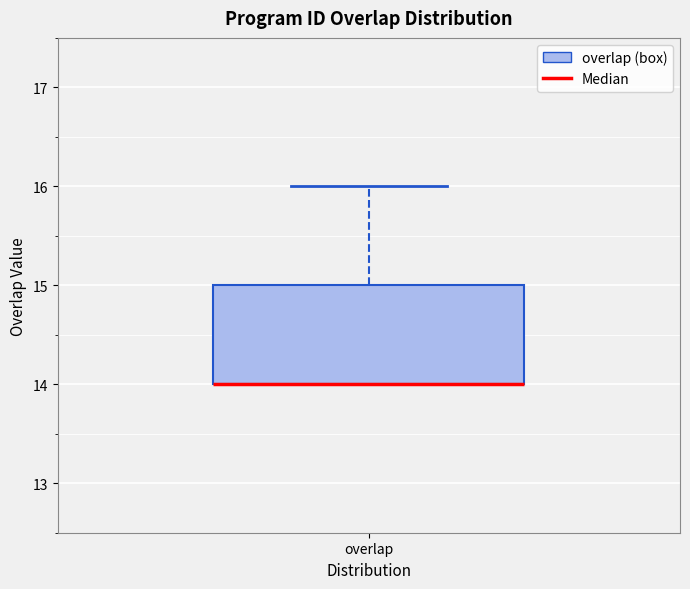

Transcribe this box plot: give where the median line is, the range the box spans, and where the two whiskers end, as read against the y-axis. The values are not printed on the chart, so give them approximately, as read against the axis.

median 14 (drawn on the box's lower edge), box 14 to 15, whiskers 14 to 16